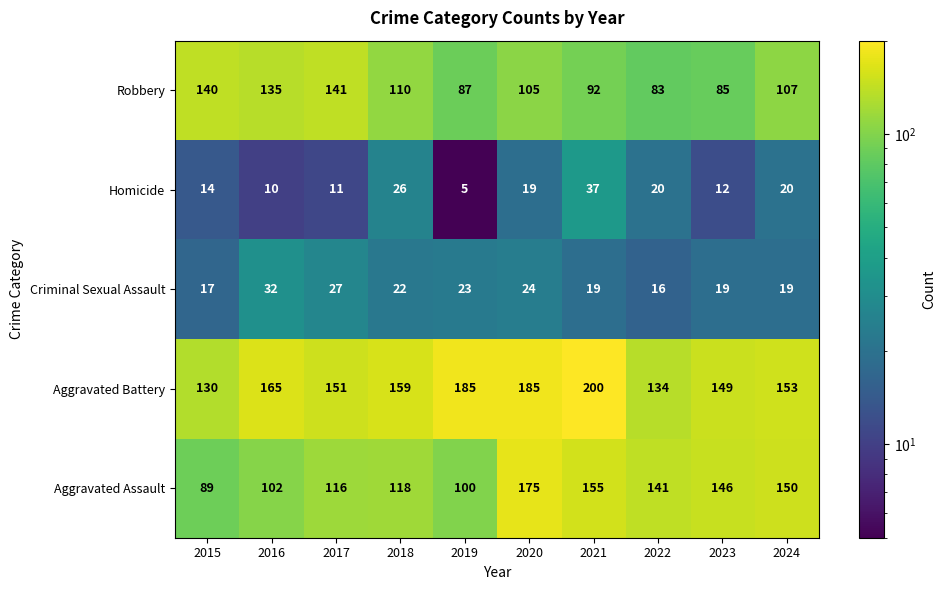

How many categories are shown in the chart?

10